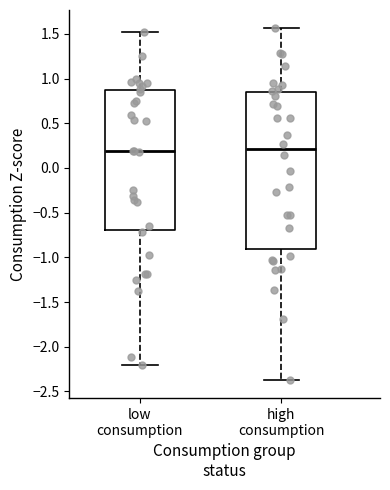

Reading left to right, transcribe this box plot: for each box, give where its median line is, the range the box spans, and where its two whiskers end, as read against the y-axis. The values are not printed on the chart, so give them approximately, as read against the axis.

low consumption: median 0.20, box -0.70 to 0.85, whiskers -2.20 to 1.50
high consumption: median 0.20, box -0.90 to 0.85, whiskers -2.40 to 1.55